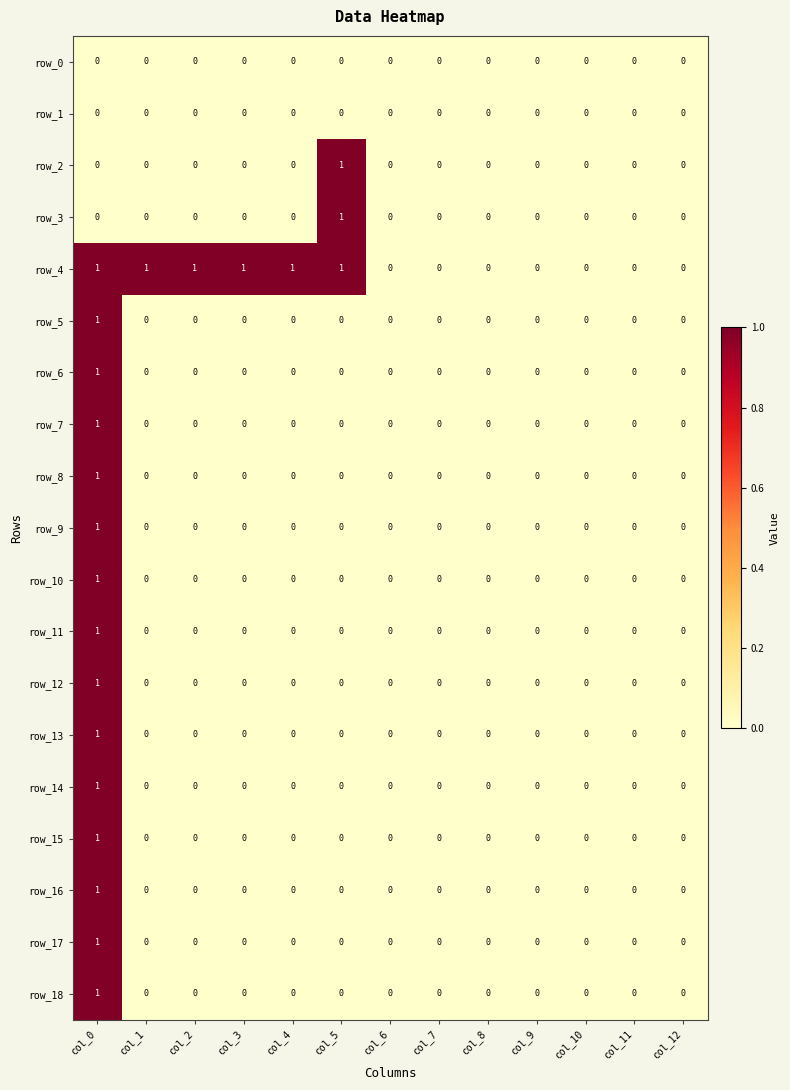

Reading left to right, transcribe all the data shown in this chart.

row_0: 0	0	0	0	0	0	0	0	0	0	0	0	0
row_1: 0	0	0	0	0	0	0	0	0	0	0	0	0
row_2: 0	0	0	0	0	1	0	0	0	0	0	0	0
row_3: 0	0	0	0	0	1	0	0	0	0	0	0	0
row_4: 1	1	1	1	1	1	0	0	0	0	0	0	0
row_5: 1	0	0	0	0	0	0	0	0	0	0	0	0
row_6: 1	0	0	0	0	0	0	0	0	0	0	0	0
row_7: 1	0	0	0	0	0	0	0	0	0	0	0	0
row_8: 1	0	0	0	0	0	0	0	0	0	0	0	0
row_9: 1	0	0	0	0	0	0	0	0	0	0	0	0
row_10: 1	0	0	0	0	0	0	0	0	0	0	0	0
row_11: 1	0	0	0	0	0	0	0	0	0	0	0	0
row_12: 1	0	0	0	0	0	0	0	0	0	0	0	0
row_13: 1	0	0	0	0	0	0	0	0	0	0	0	0
row_14: 1	0	0	0	0	0	0	0	0	0	0	0	0
row_15: 1	0	0	0	0	0	0	0	0	0	0	0	0
row_16: 1	0	0	0	0	0	0	0	0	0	0	0	0
row_17: 1	0	0	0	0	0	0	0	0	0	0	0	0
row_18: 1	0	0	0	0	0	0	0	0	0	0	0	0